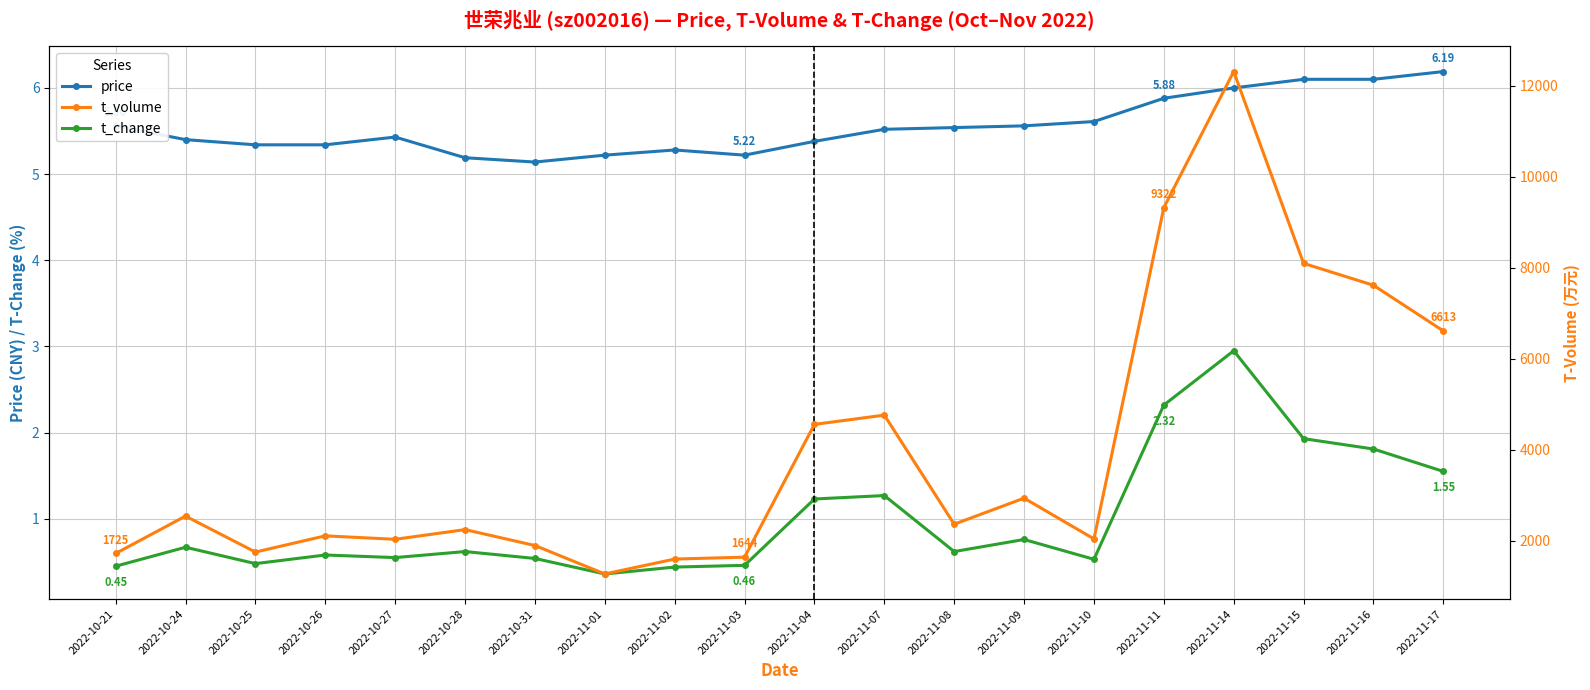

Reading left to right, list all the values displayed in this chart.

price: 2022-10-21=5.6	2022-10-24=5.4	2022-10-25=5.3	2022-10-26=5.3	2022-10-27=5.4	2022-10-28=5.2	2022-10-31=5.1	2022-11-01=5.2	2022-11-02=5.3	2022-11-03=5.2	2022-11-04=5.4	2022-11-07=5.5	2022-11-08=5.5	2022-11-09=5.6	2022-11-10=5.6	2022-11-11=5.9	2022-11-14=6.0	2022-11-15=6.1	2022-11-16=6.1	2022-11-17=6.2
t_change: 2022-10-21=0.5	2022-10-24=0.7	2022-10-25=0.5	2022-10-26=0.6	2022-10-27=0.6	2022-10-28=0.6	2022-10-31=0.5	2022-11-01=0.4	2022-11-02=0.4	2022-11-03=0.5	2022-11-04=1.2	2022-11-07=1.3	2022-11-08=0.6	2022-11-09=0.8	2022-11-10=0.5	2022-11-11=2.3	2022-11-14=3.0	2022-11-15=1.9	2022-11-16=1.8	2022-11-17=1.6
t_volume: 2022-10-21=1725.0	2022-10-24=2546.0	2022-10-25=1756.0	2022-10-26=2112.0	2022-10-27=2036.0	2022-10-28=2249.0	2022-10-31=1900.0	2022-11-01=1275.0	2022-11-02=1602.0	2022-11-03=1644.0	2022-11-04=4560.0	2022-11-07=4764.0	2022-11-08=2368.0	2022-11-09=2940.0	2022-11-10=2045.0	2022-11-11=9322.0	2022-11-14=12310.0	2022-11-15=8097.0	2022-11-16=7616.0	2022-11-17=6613.0